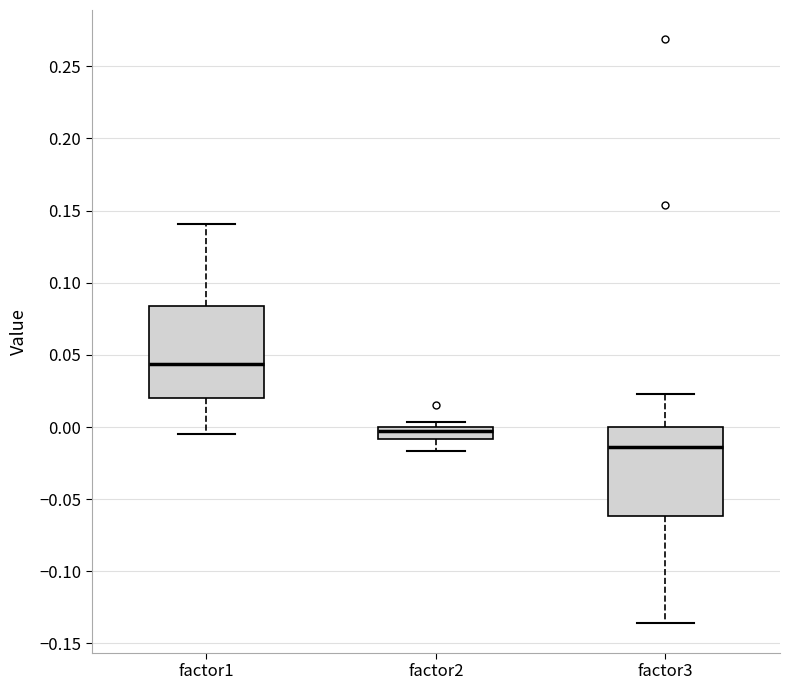

Which box has the highest median line?

factor1